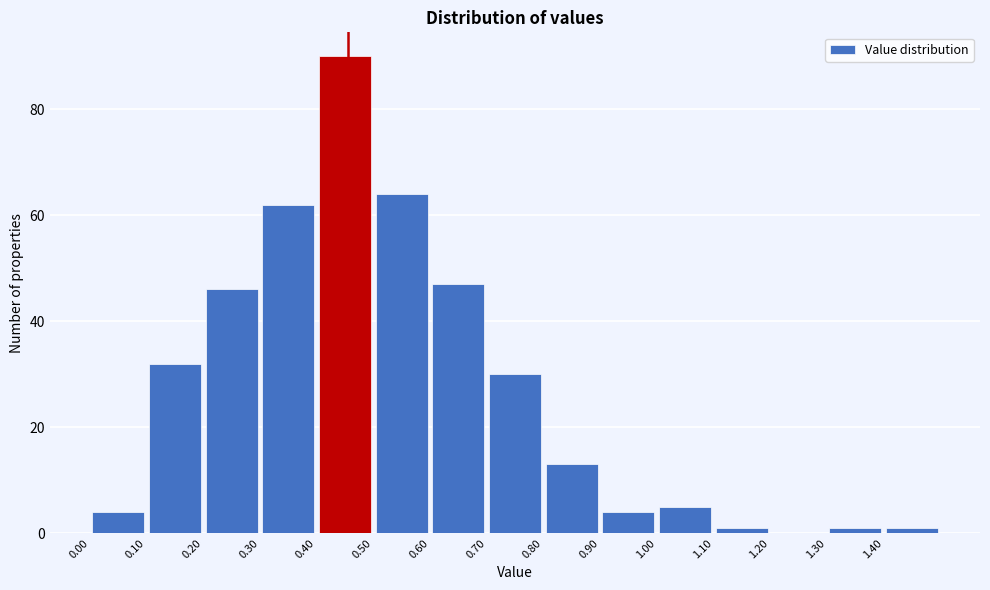

Reading left to right, transcribe this chart: for each bar, give the range it covers on the x-axis and its height. The values are not printed on the chart, so give them approximately, as read against the axis.

0.0 to 0.1: 4
0.1 to 0.2: 32
0.2 to 0.3: 46
0.3 to 0.4: 62
0.4 to 0.5: 90
0.5 to 0.6: 64
0.6 to 0.7: 48
0.7 to 0.8: 30
0.8 to 0.9: 14
0.9 to 1.0: 4
1.0 to 1.1: 6
1.1 to 1.2: under 2
1.2 to 1.3: 0
1.3 to 1.4: under 2
1.4 to 1.5: under 2